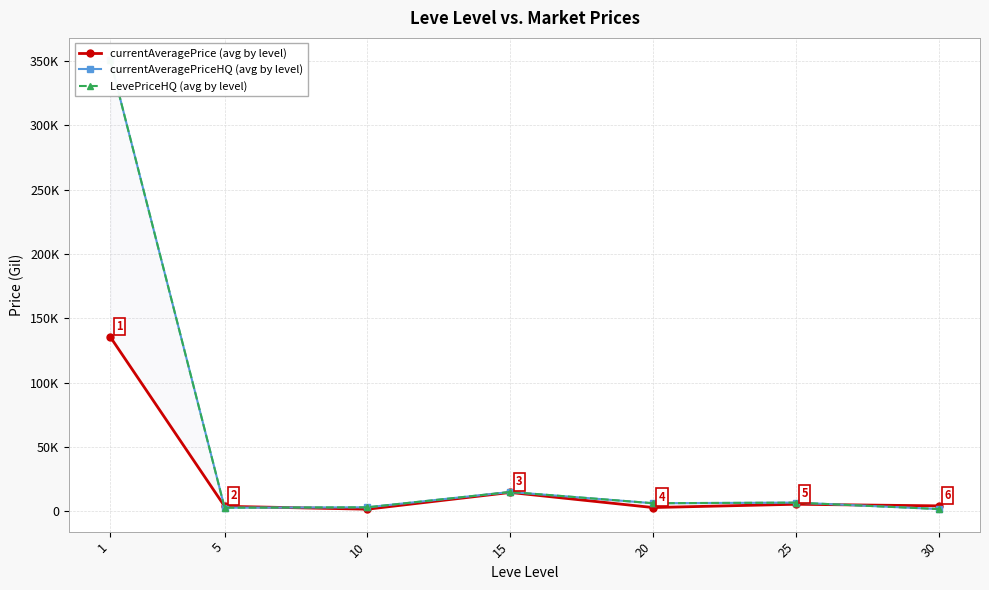

The currentAveragePrice (avg by level) series shows 5359.6 at 25. True or false?

True